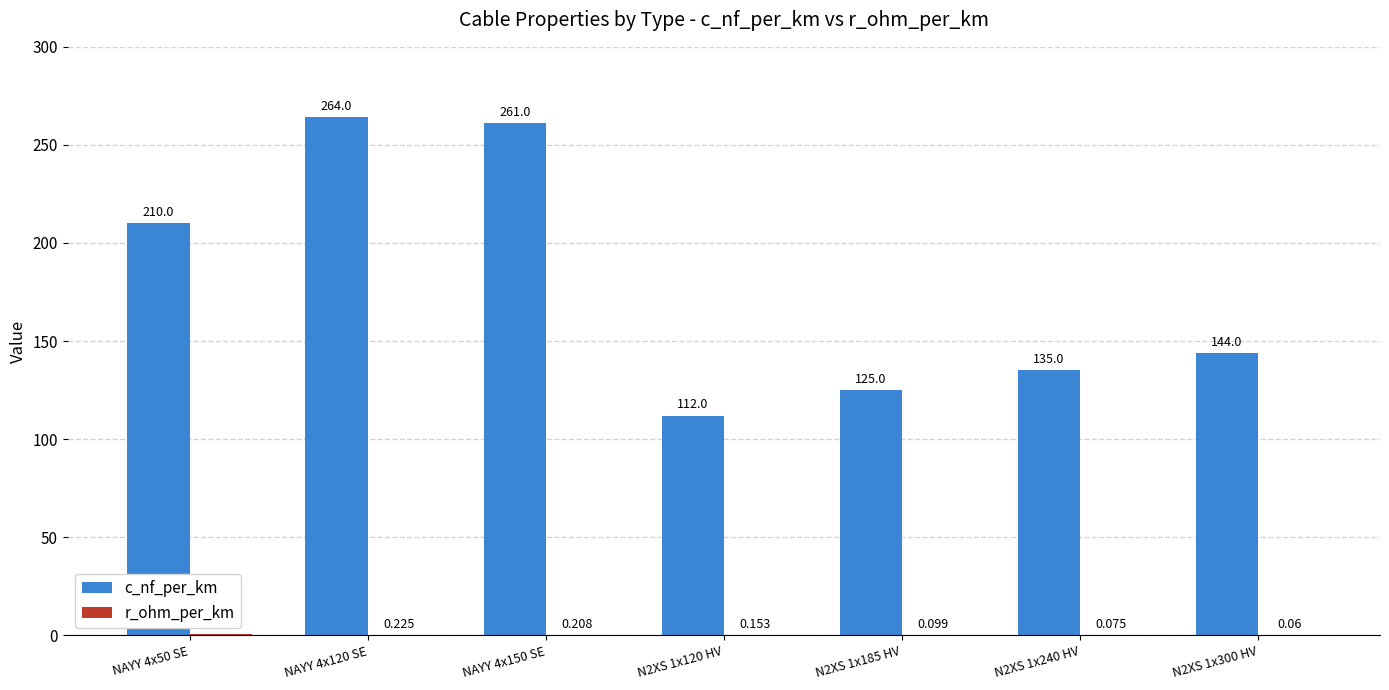

Are the bars horizontal?

No